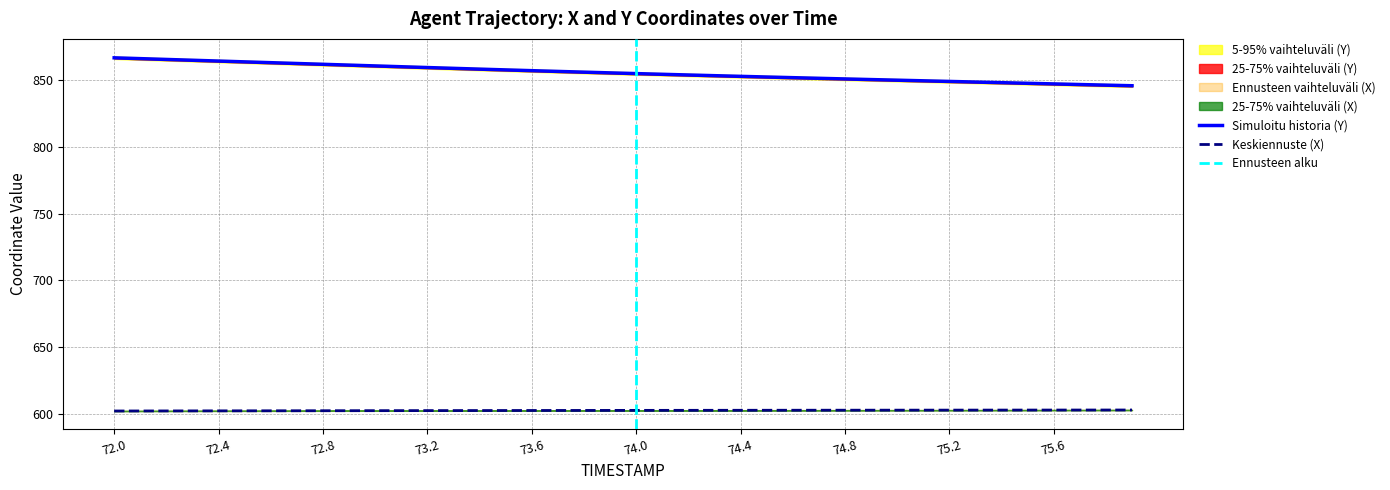

True or false: Simuloitu historia (Y) and Keskiennuste (X) intersect in this chart.

False